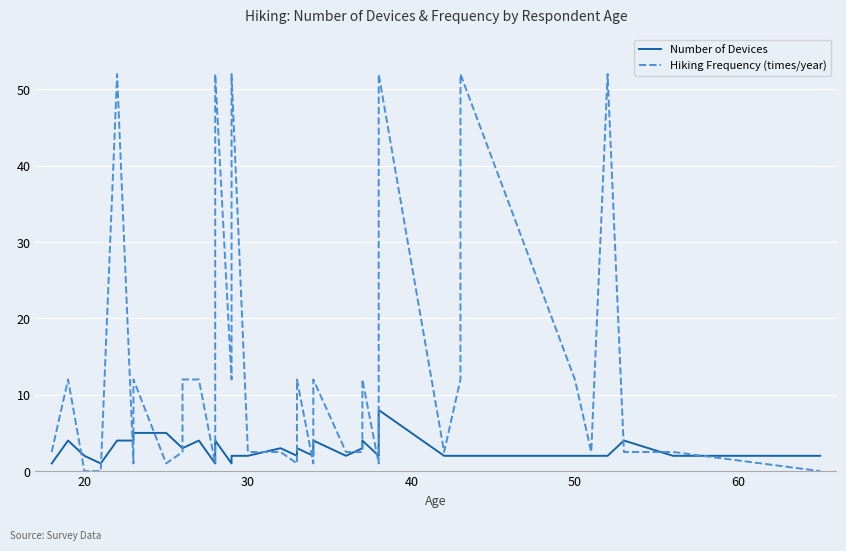

Which series has the widest spread of values?

Hiking Frequency (times/year)